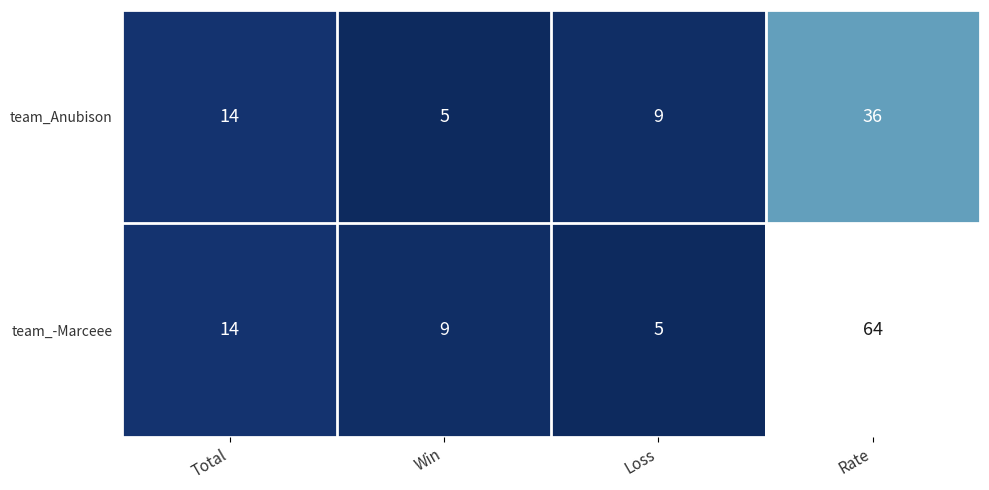

What is the total value across all series at Loss?

14